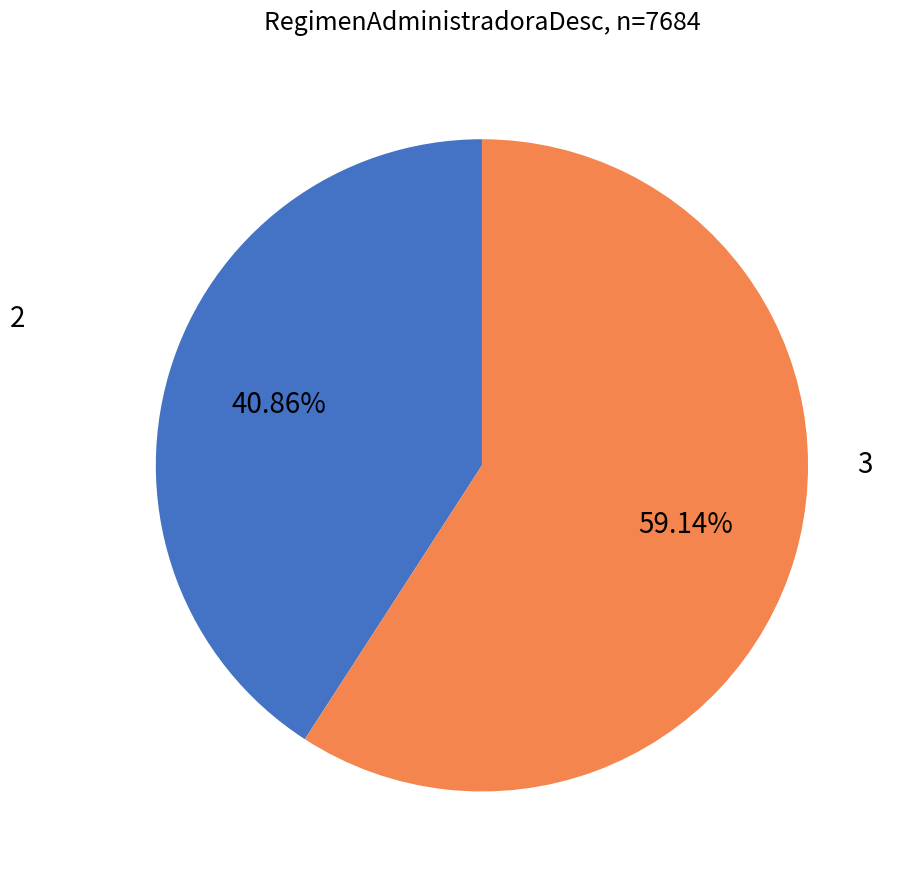

Is there a majority slice in this chart?

Yes